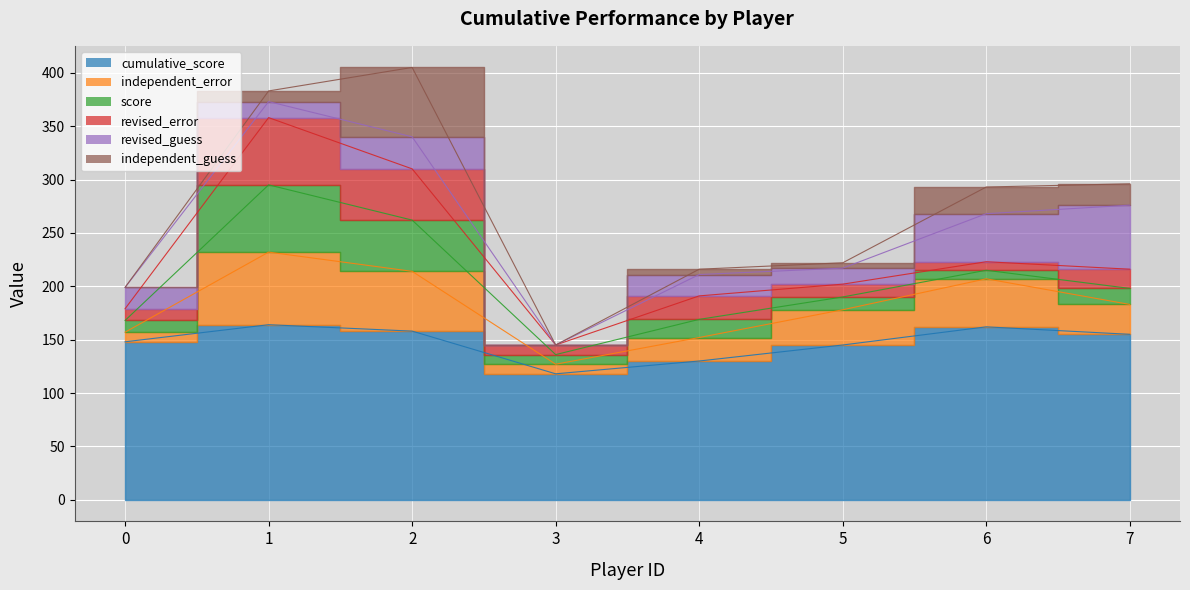

At which label does score reach its minimum?

6